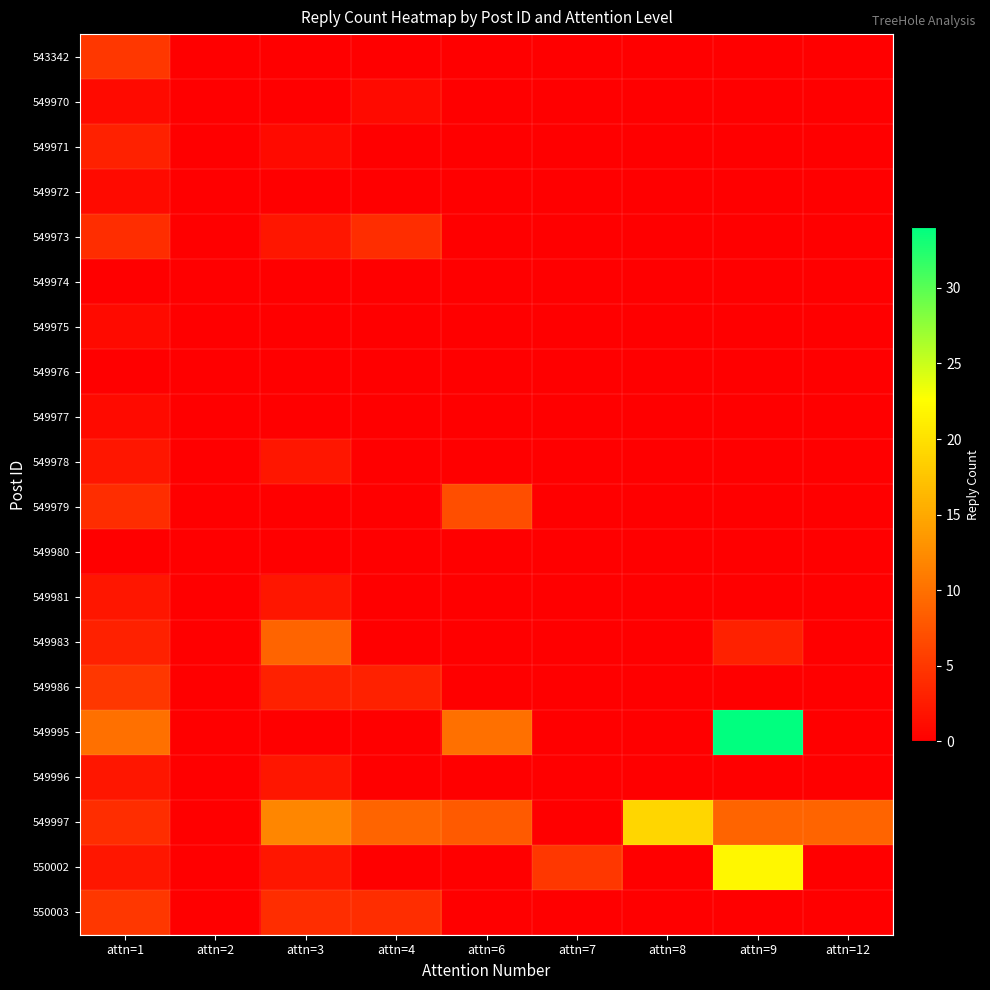

Rank the series by their maximum value, from lowest to highest.

549974, 549976, 549980, 549970, 549972, 549975, 549977, 549978, 549981, 549996, 549971, 549973, 543342, 549986, 550003, 549979, 549983, 549997, 550002, 549995